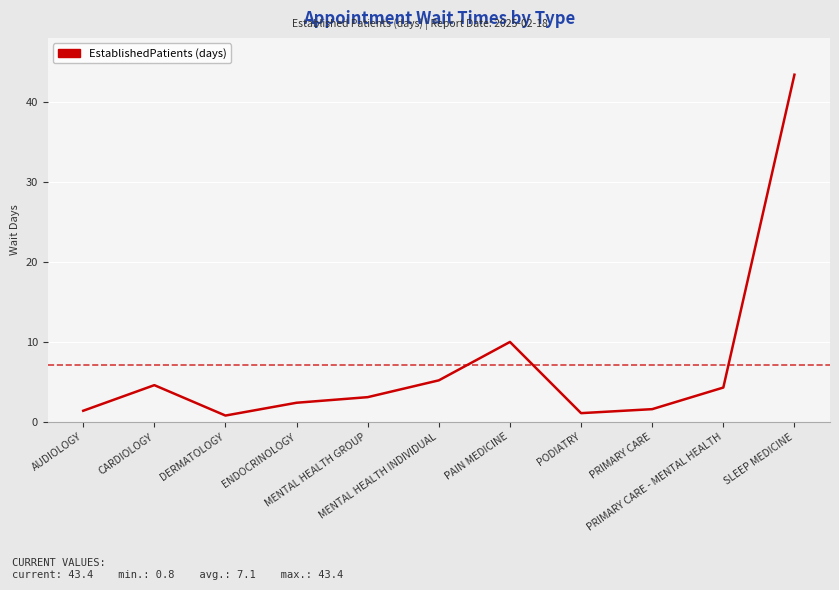

What is the maximum value shown in the chart?

43.4